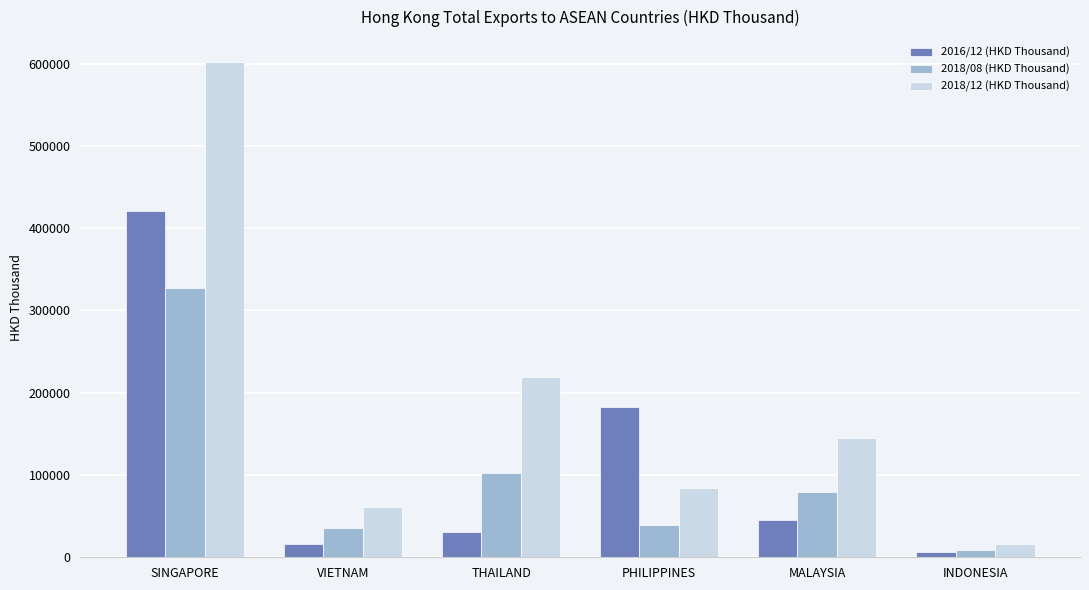

Are the bars grouped side by side (vs. stacked)?

Yes